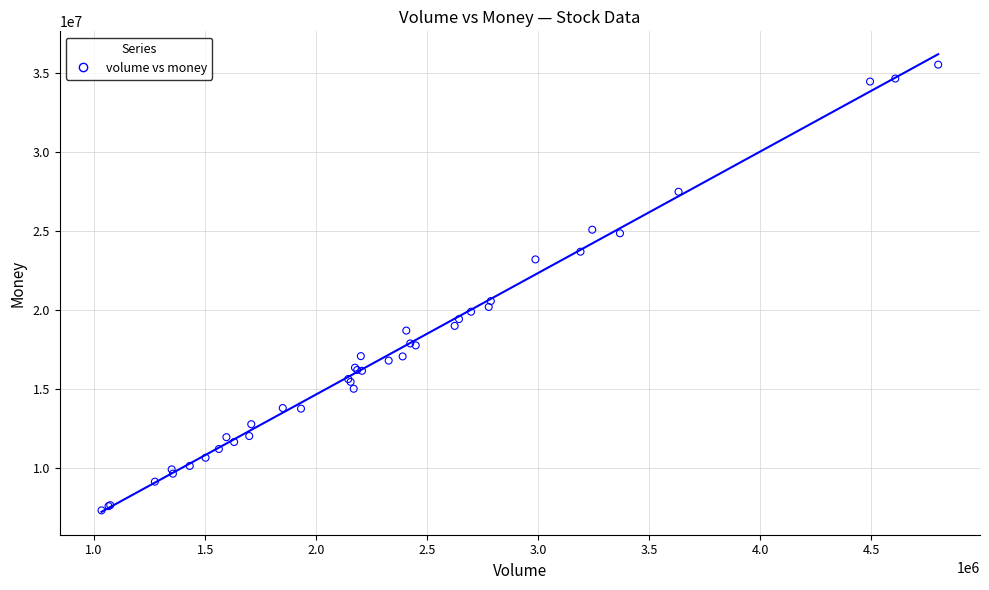

What Y value in the scatter plot is closest to 21396931?

20538649.3